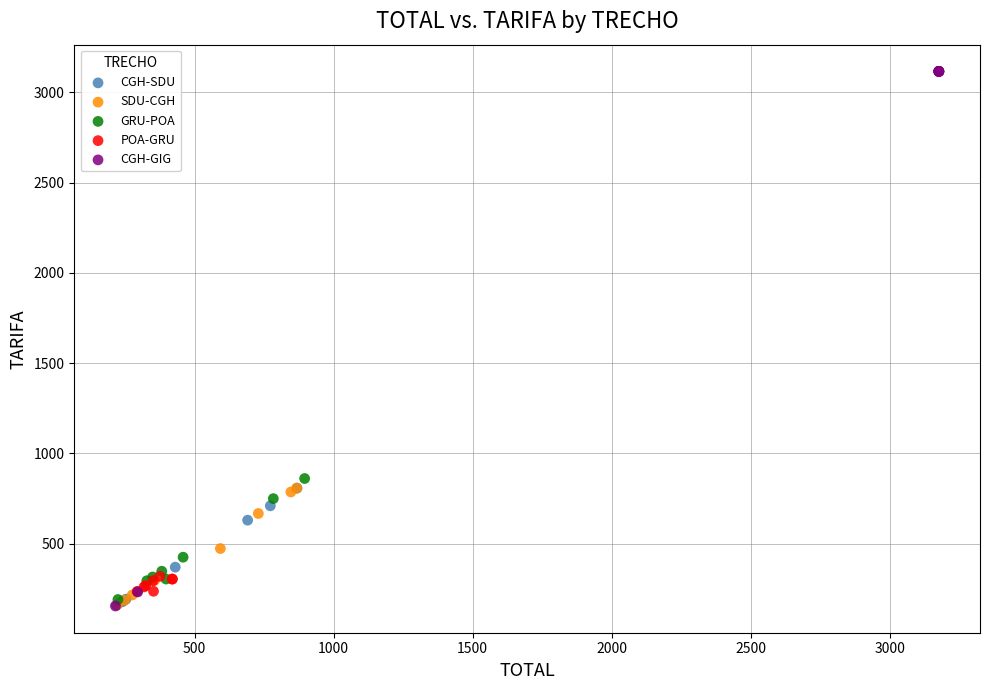

Which series contains the highest Y value?

CGH-GIG